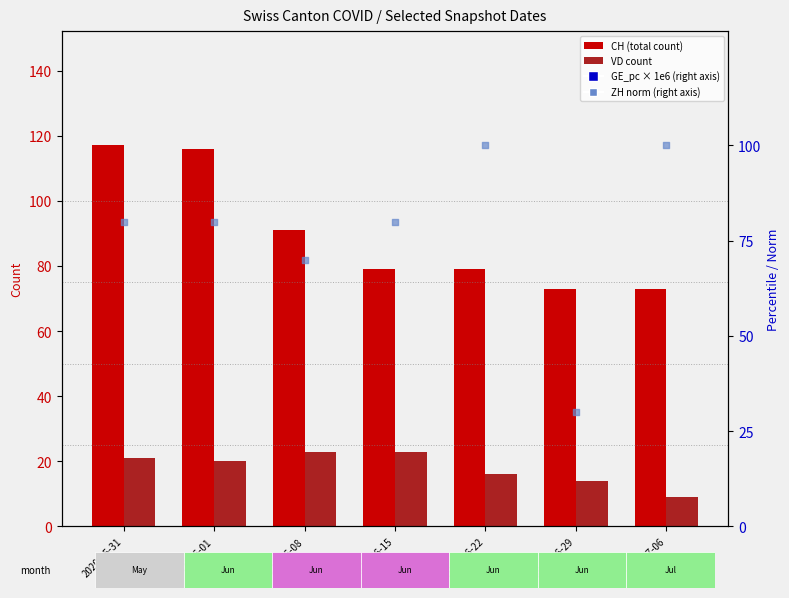

Which series contains the lowest Y value?

VD